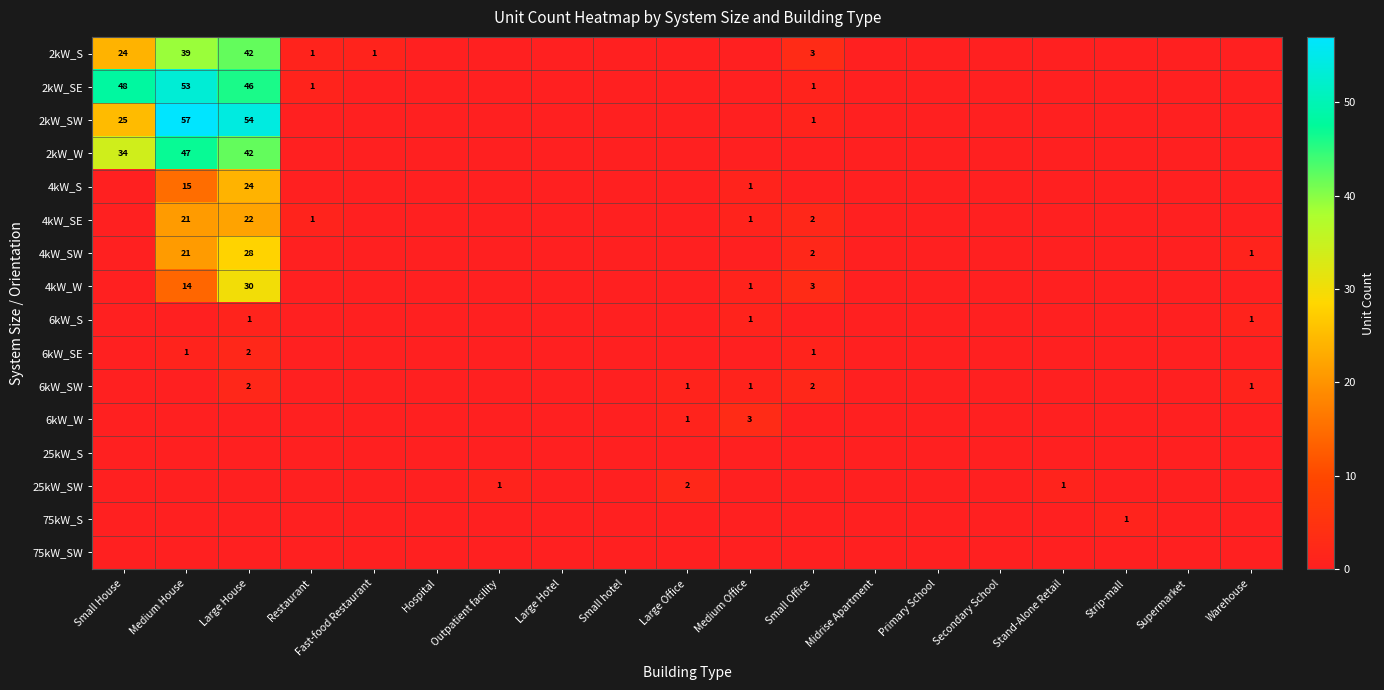

Is it true that 4kW_SW equals 3 at Small Office?

False